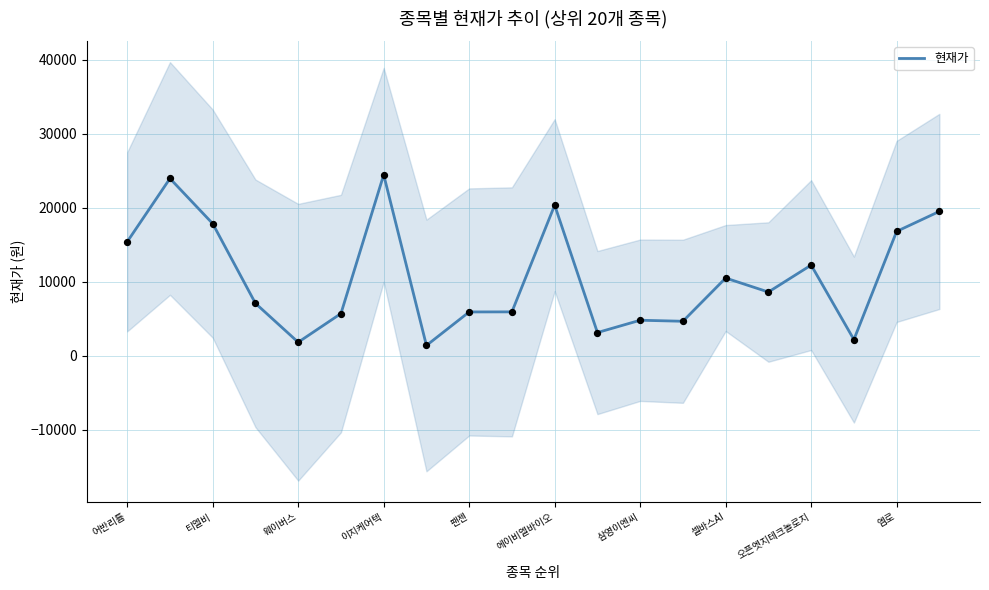

What is the lowest value of the 현재가 series?

1390